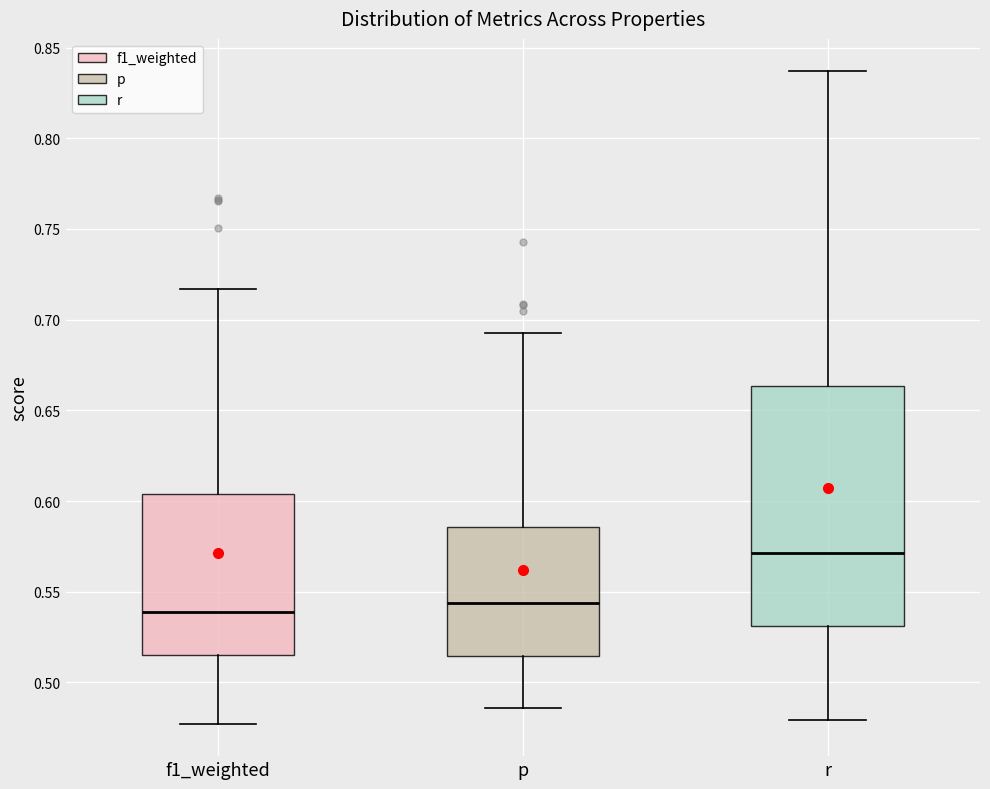

Which box is the tallest, from its lower edge to its upper edge?

r